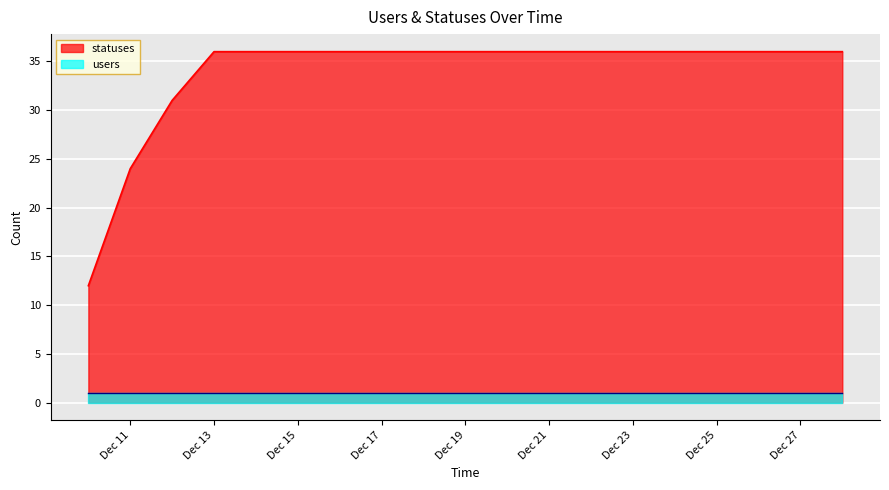

Is it true that statuses equals 24 at Dec 13?

False